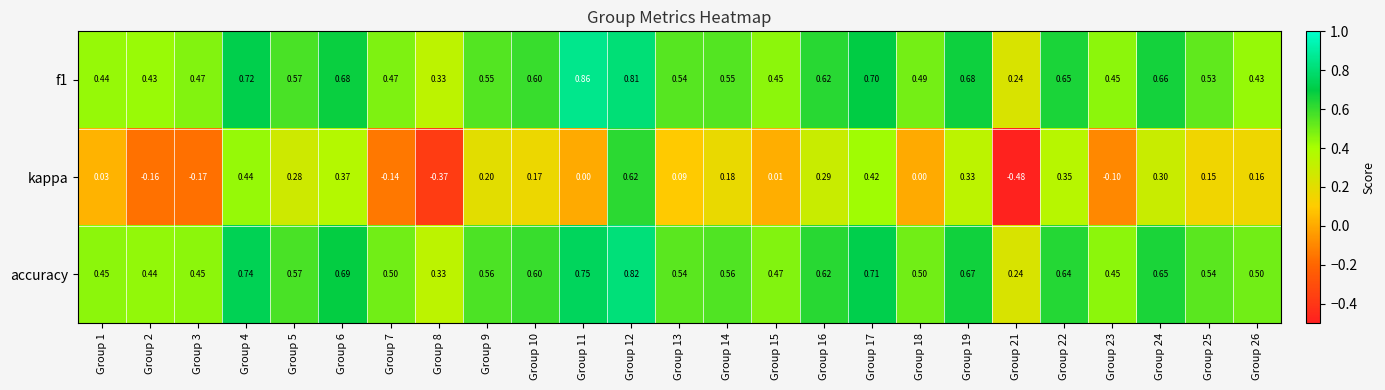

At which category is the sum across all series the highest?

Group 12